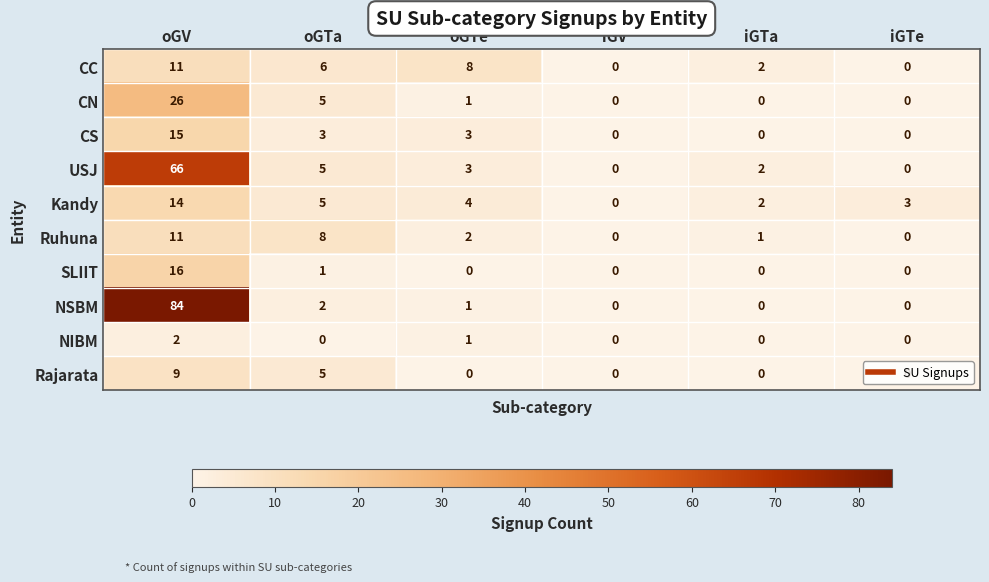

What is the total value across all series at oGV?

254